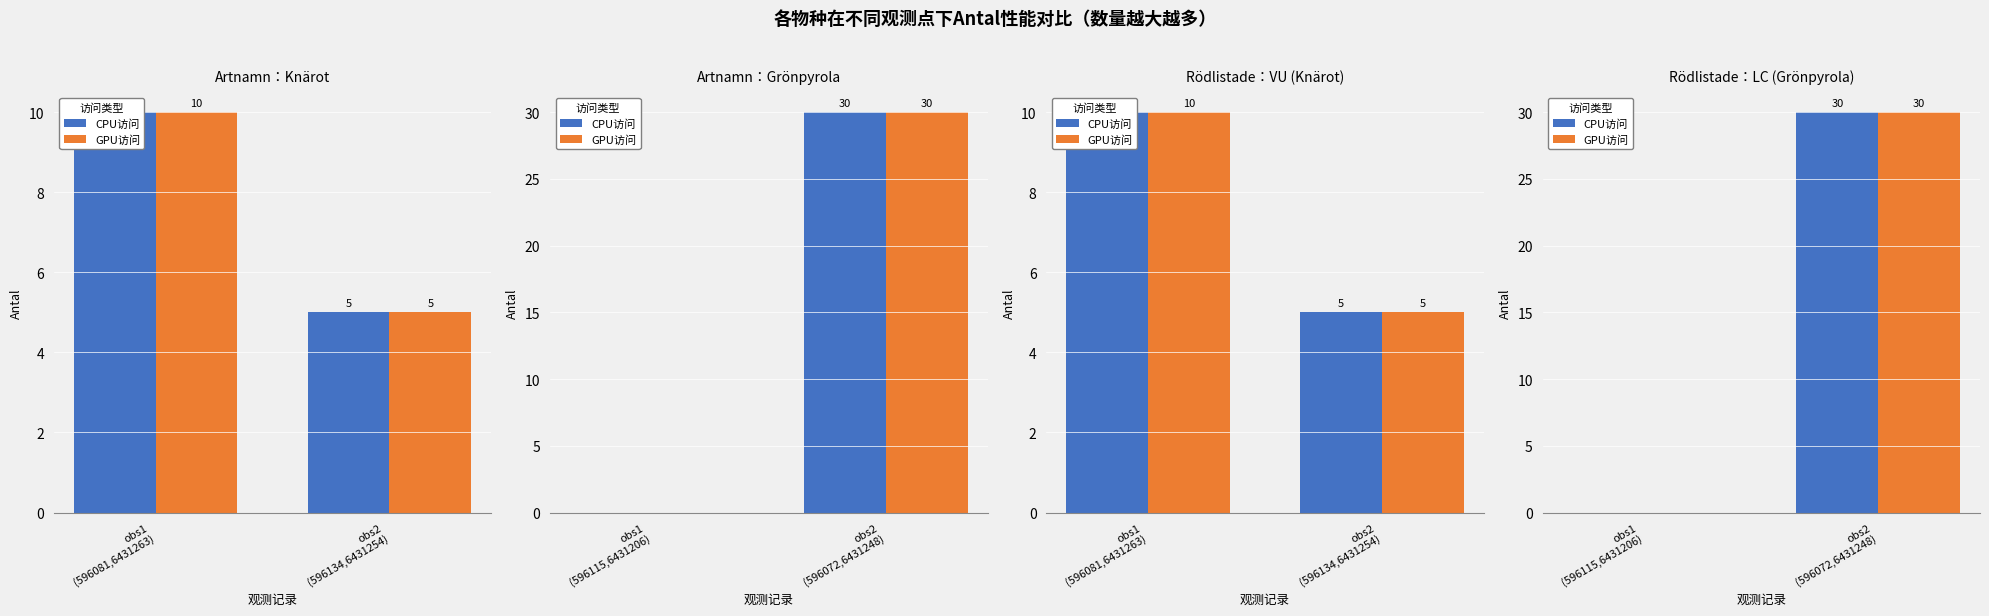

What is the label of the 1st bar from the right?

obs2 (596072,6431248)